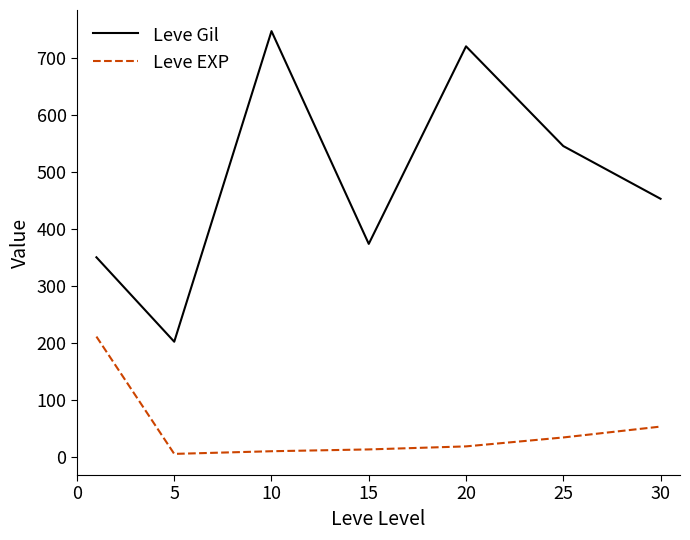

Which series has the largest range (max minus min)?

Leve Gil